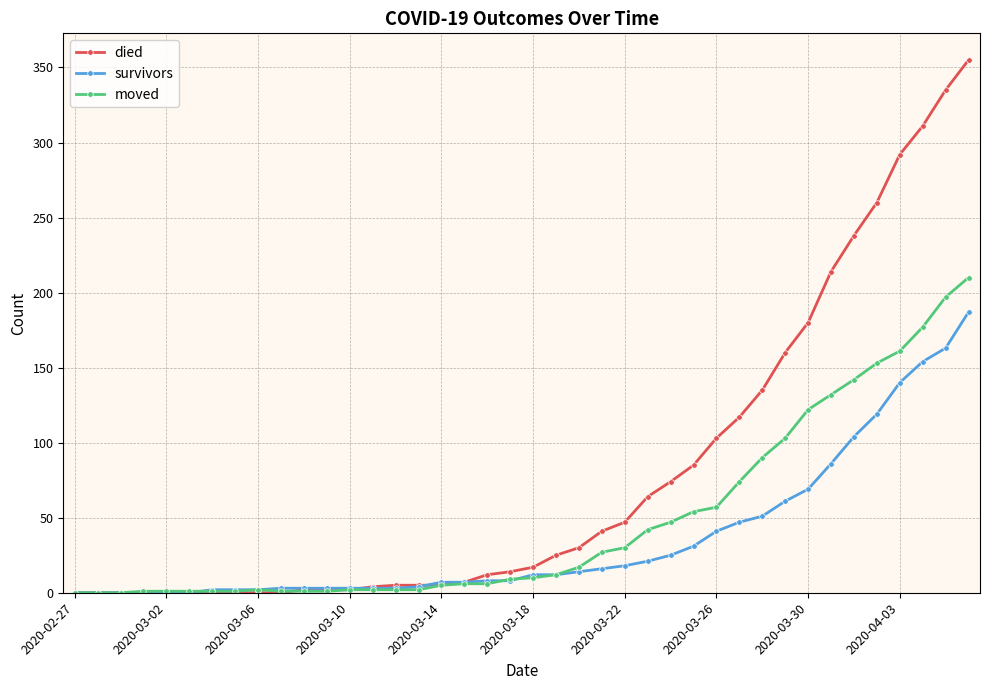

How many values in the survivors series are below 12?

20